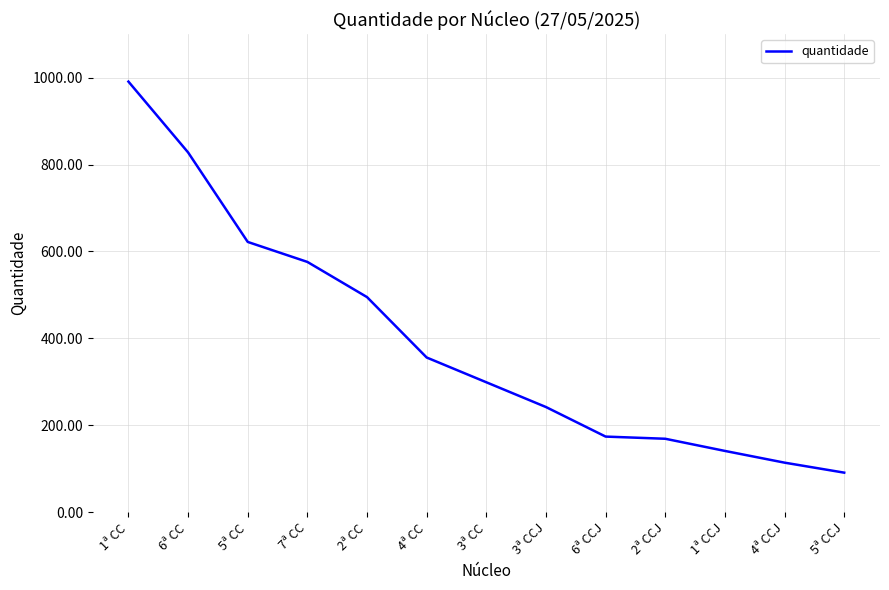

At which category does the chart reach its peak across all series?

1ª CC